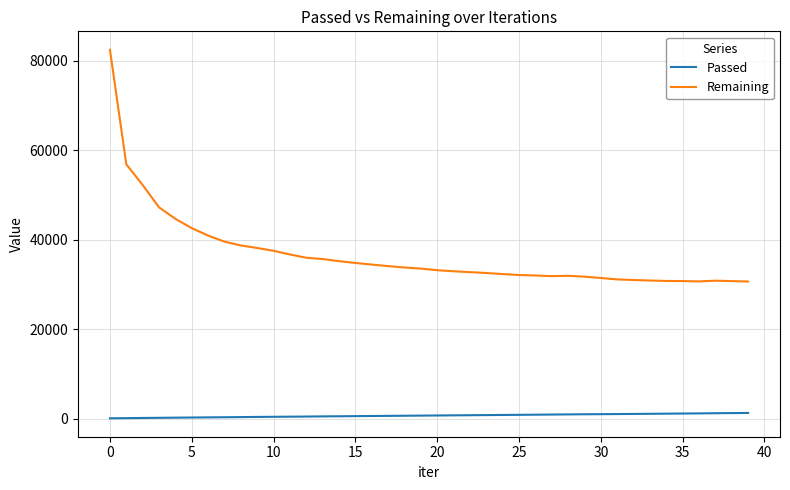

Which series has the largest range (max minus min)?

Remaining